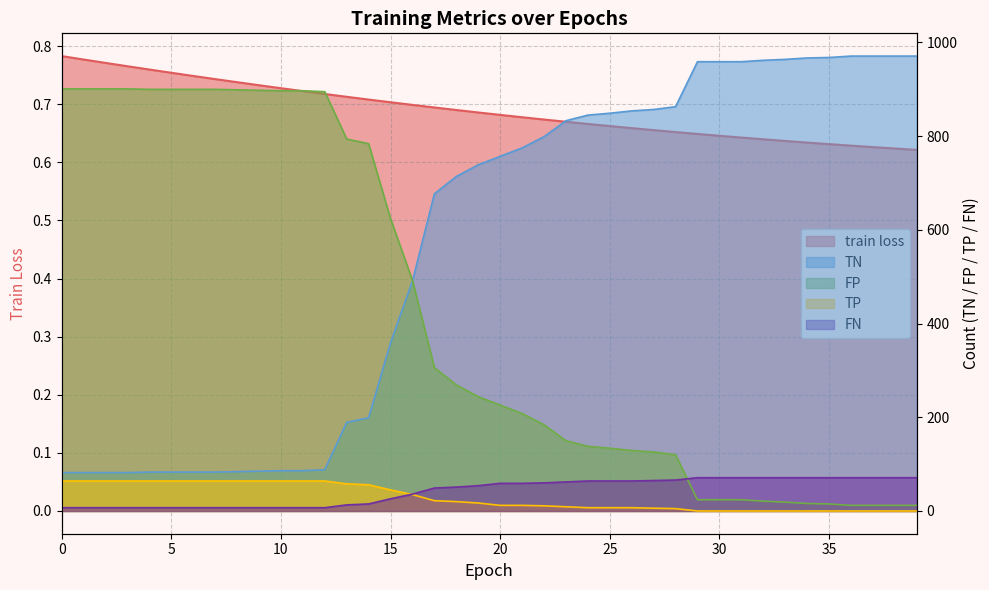

Rank the series at 26 from highest to lowest value.

TN, FP, FN, TP, train loss